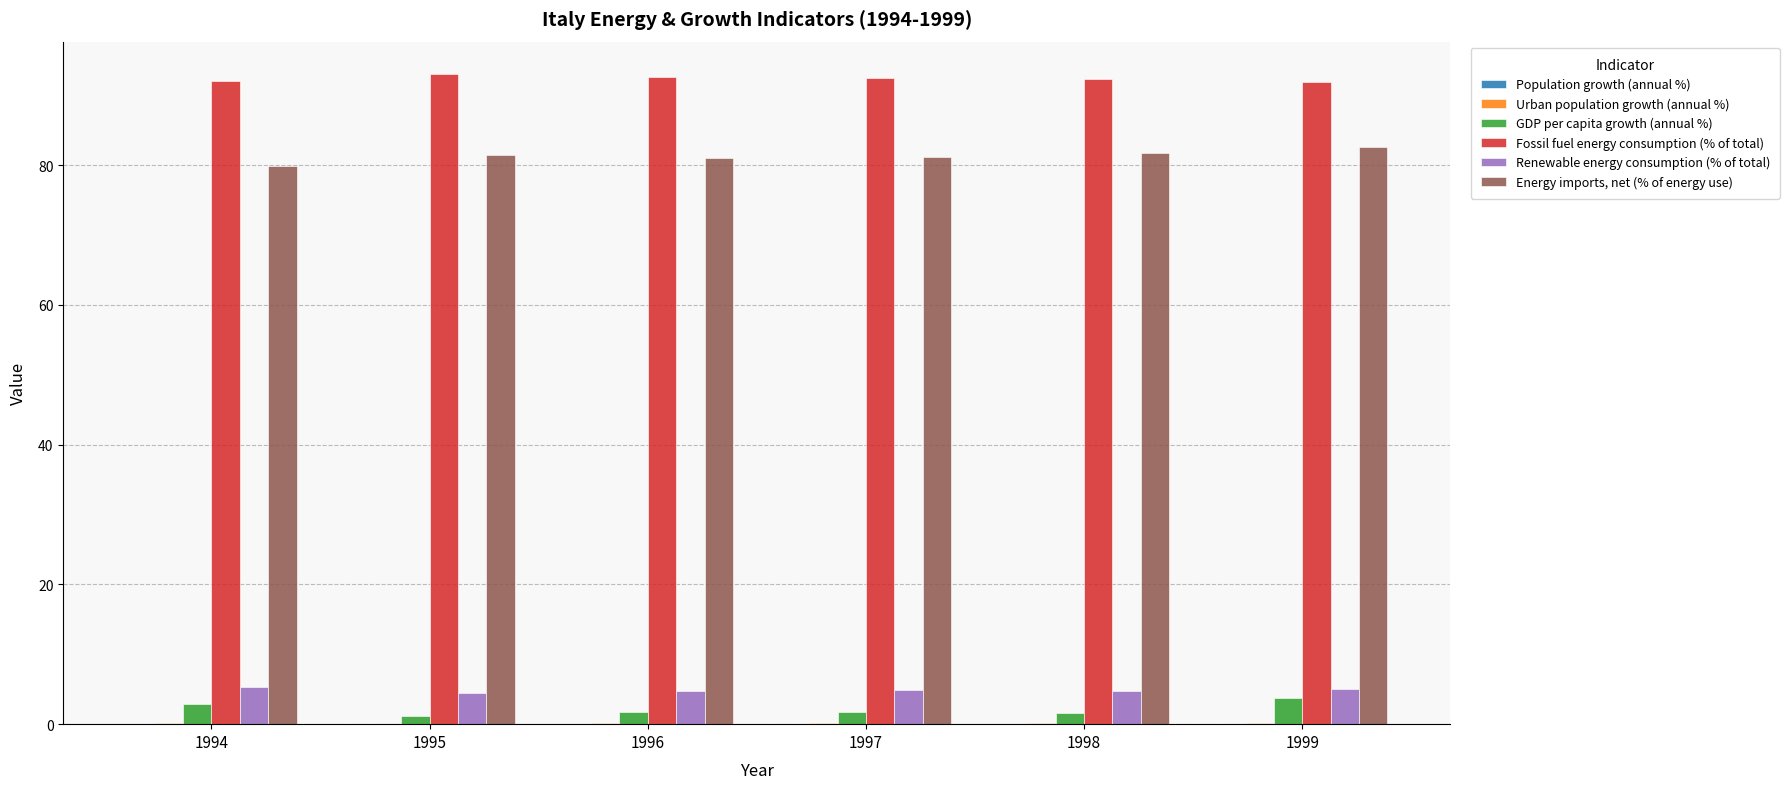

What is the maximum value for Energy imports, net (% of energy use)?

82.6